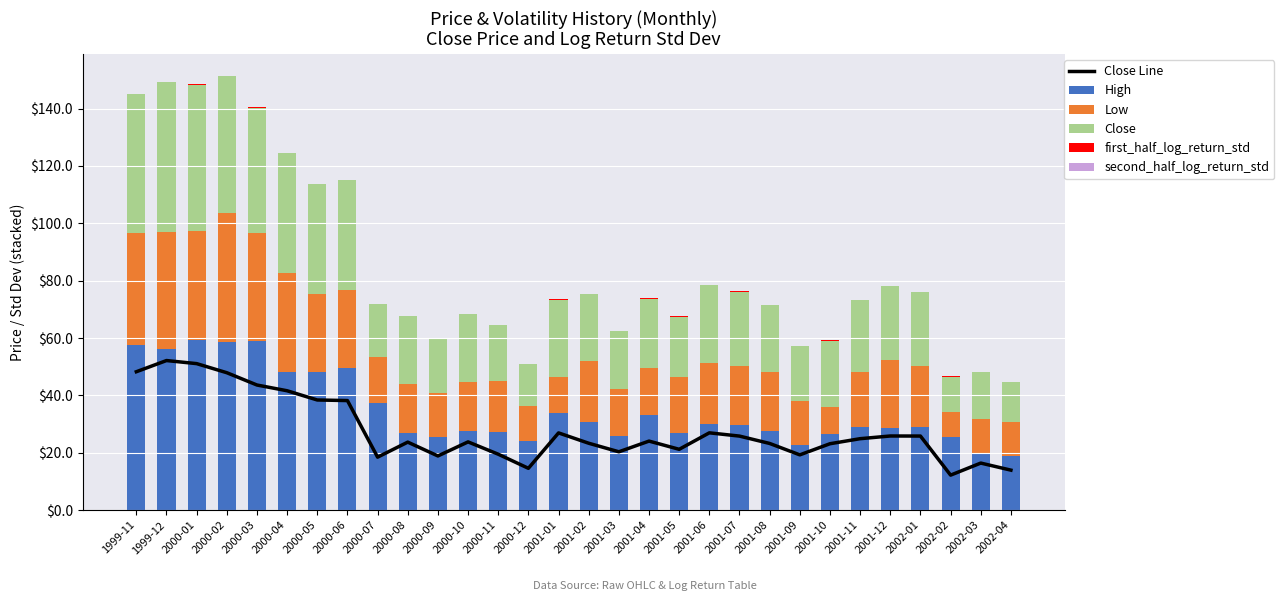

What is the maximum value for Close?

52.1